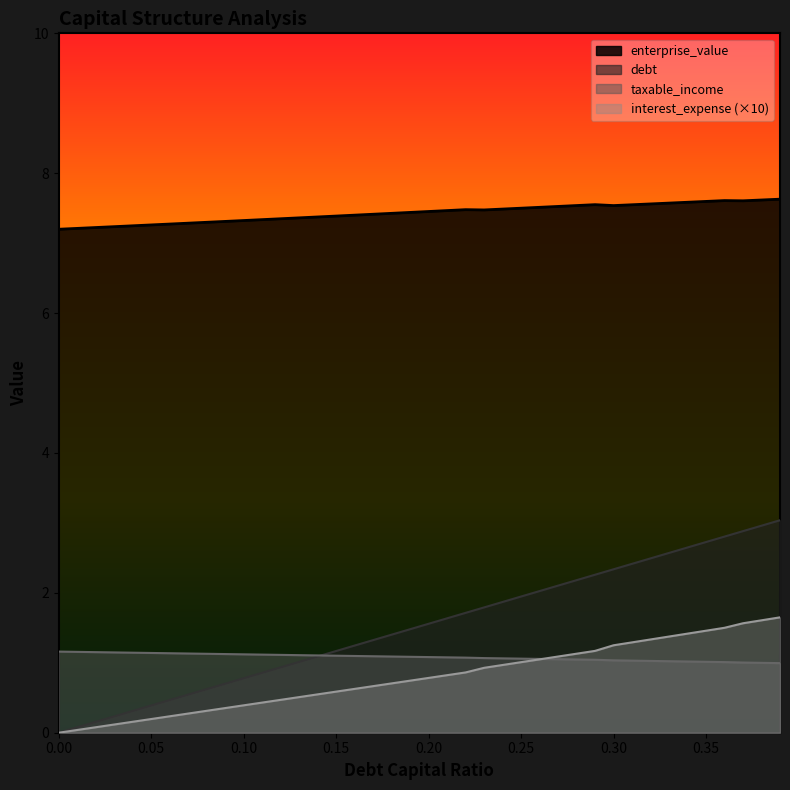

Reading left to right, transcribe all the data shown in this chart.

debt_capital: 0.0	0.1	0.2	0.2	0.3	0.4	0.5	0.5	0.6	0.7	0.8	0.9	0.9	1.0	1.1	1.2	1.2	1.3	1.4	1.5	1.6	1.6	1.7	1.8	1.9	1.9	2.0	2.1	2.2	2.3	2.3	2.4	2.5	2.6	2.6	2.7	2.8	2.9	3.0	3.0
enterprise_value: 7.2	7.2	7.2	7.2	7.2	7.3	7.3	7.3	7.3	7.3	7.3	7.3	7.3	7.4	7.4	7.4	7.4	7.4	7.4	7.4	7.5	7.5	7.5	7.5	7.5	7.5	7.5	7.5	7.5	7.6	7.5	7.5	7.6	7.6	7.6	7.6	7.6	7.6	7.6	7.6
debt: 0.0	0.0	0.1	0.1	0.2	0.2	0.2	0.3	0.3	0.4	0.4	0.4	0.5	0.5	0.5	0.6	0.6	0.7	0.7	0.7	0.8	0.8	0.9	0.9	1.0	1.0	1.0	1.1	1.1	1.2	1.3	1.3	1.3	1.4	1.4	1.5	1.5	1.6	1.6	1.6
interest_expense: 1.2	1.2	1.2	1.1	1.1	1.1	1.1	1.1	1.1	1.1	1.1	1.1	1.1	1.1	1.1	1.1	1.1	1.1	1.1	1.1	1.1	1.1	1.1	1.1	1.1	1.1	1.1	1.1	1.0	1.0	1.0	1.0	1.0	1.0	1.0	1.0	1.0	1.0	1.0	1.0